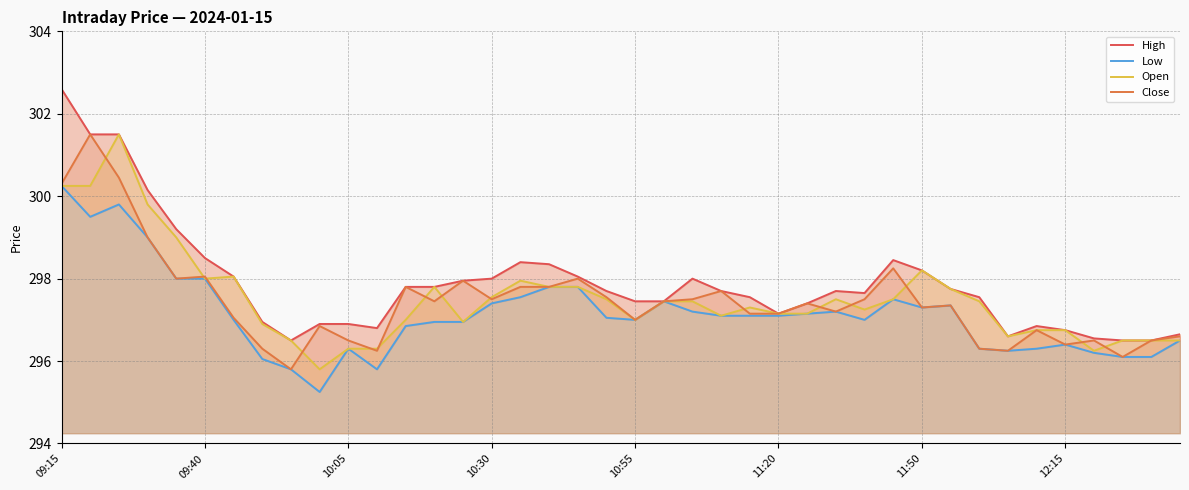

True or false: Close has a value of 298.1 at 09:40.

True